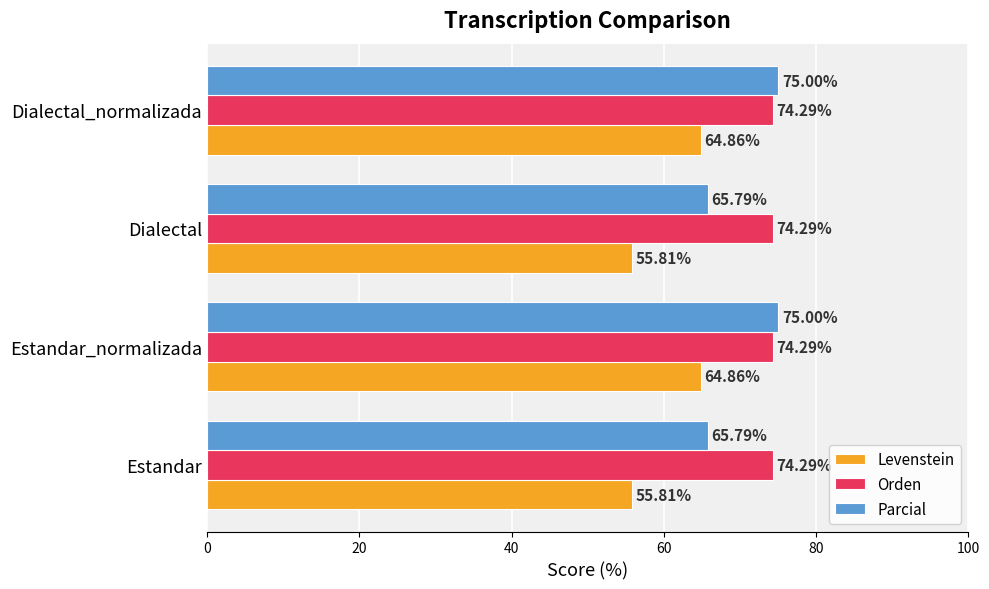

What is the spread (max minus min) of values at Estandar?

18.5